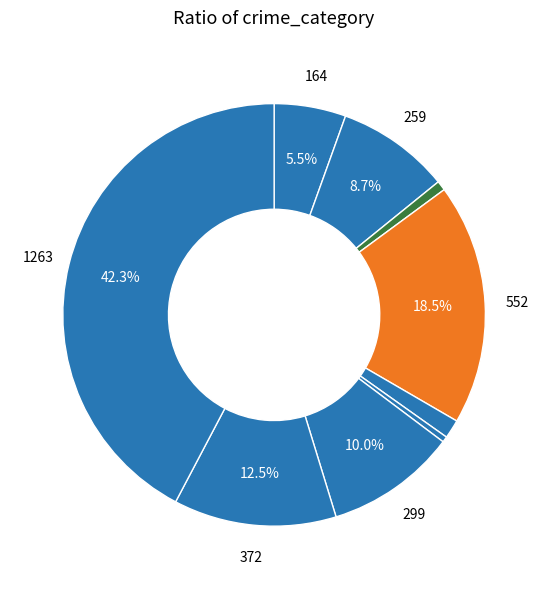

Is there any slice that represents more than half of the pie?

No